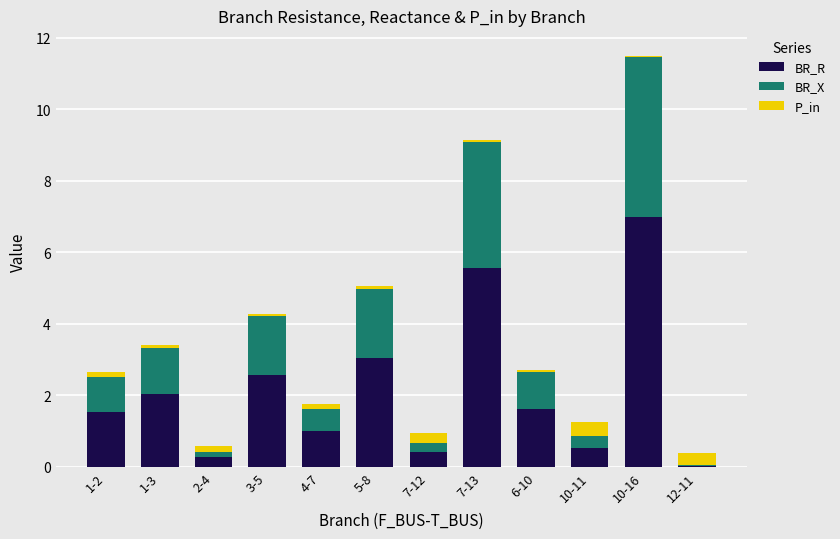

Is it true that BR_R equals 0.5 at 10-11?

True